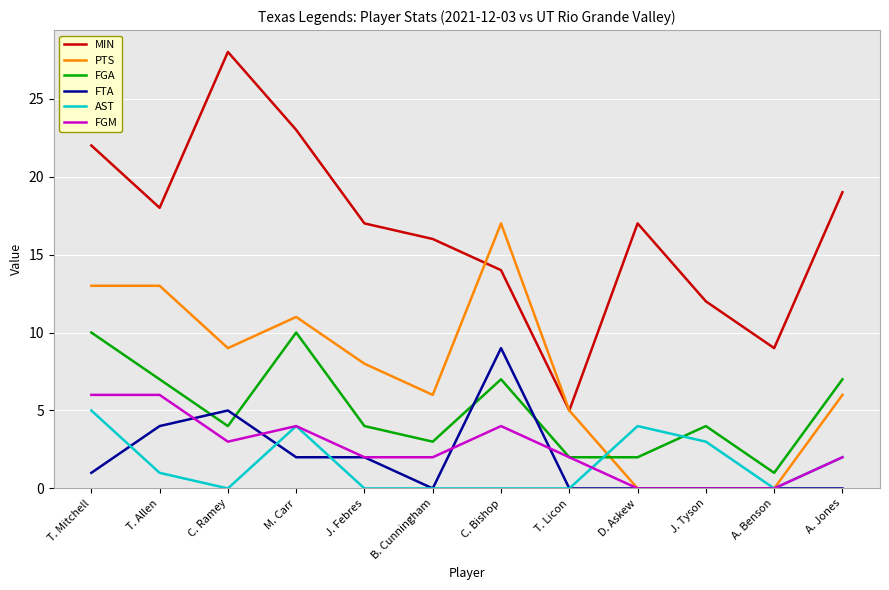

In FGA, how many points are higher than both neighbors (excluding endpoints)?

3